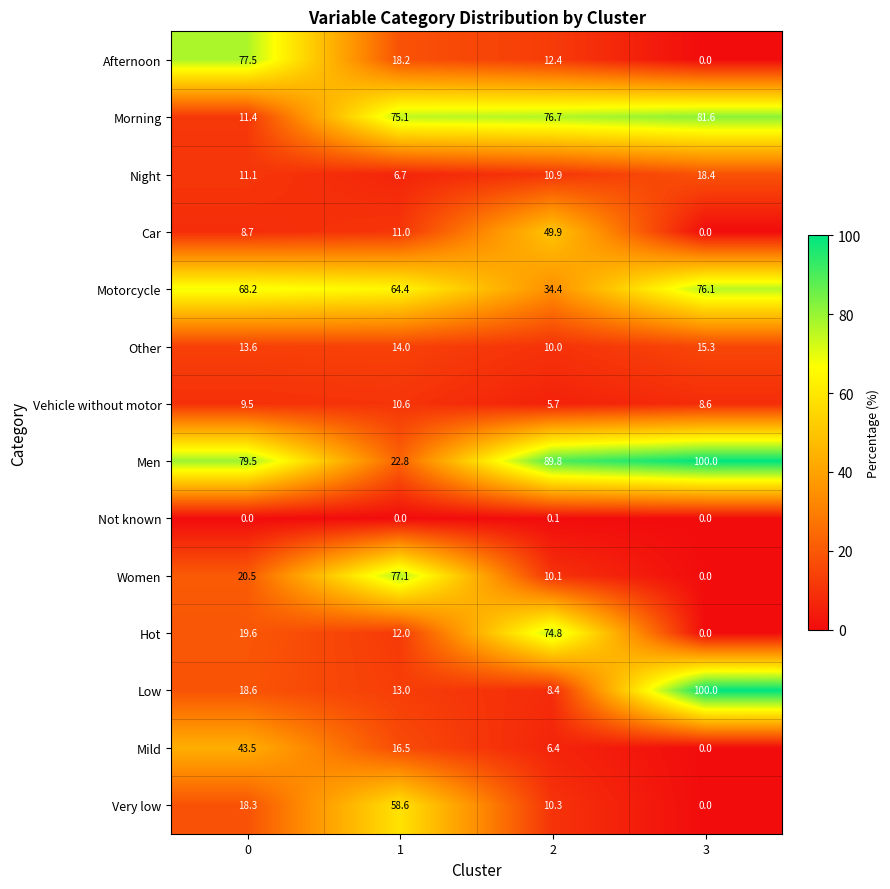

The value of Vehicle without motor at 0 is 15.7. True or false?

False